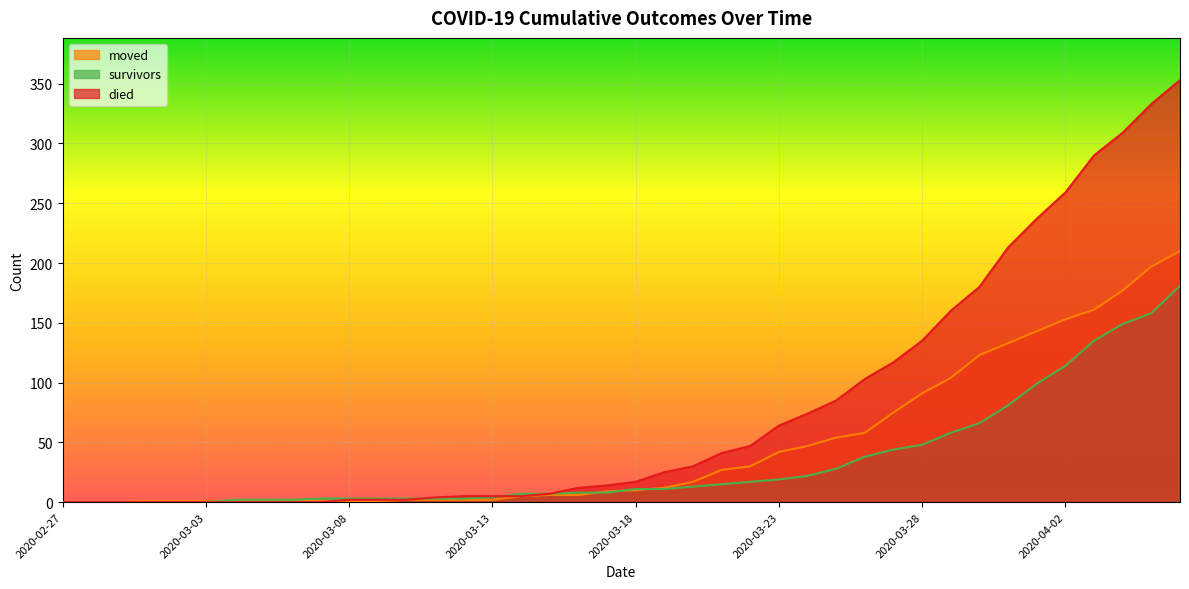

What is the average value of the died series?

78